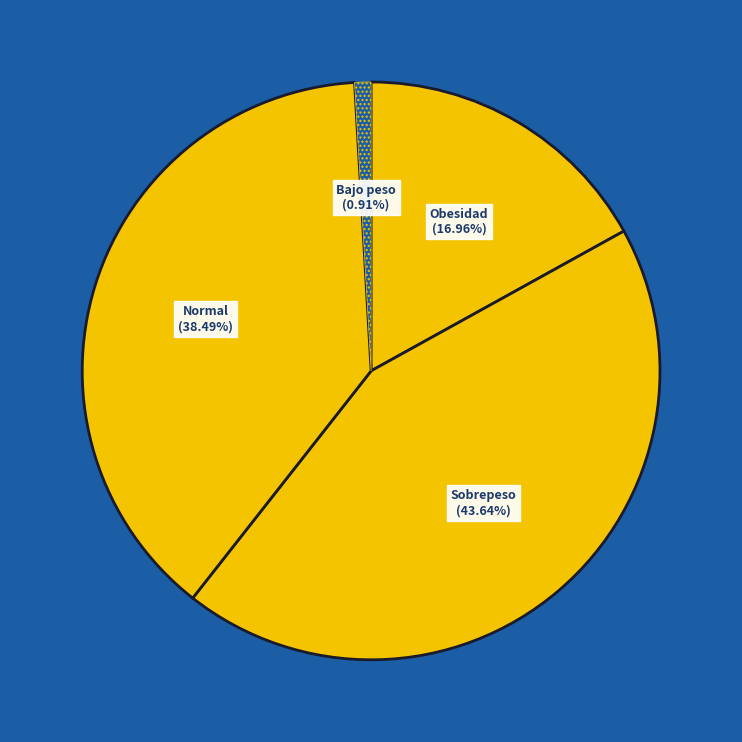

What percentage is NOT represented by Normal?

61.5%